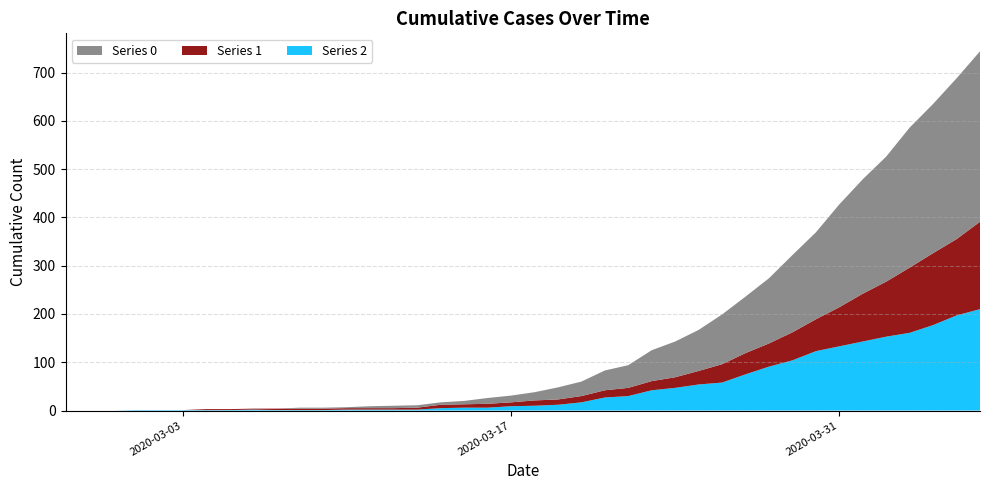

Reading left to right, what are all the values shown in this chart?

0: 0	0	0	0	0	0	0	0	0	0	2	2	2	4	5	5	5	7	12	14	17	25	30	41	47	64	74	85	103	117	135	160	180	213	237	259	290	309	333	353
1: 0	0	0	0	0	0	2	2	2	3	3	3	3	3	3	4	7	7	8	8	11	11	13	15	17	19	22	28	38	44	48	58	66	81	99	114	135	149	158	181
2: 0	0	0	1	1	1	1	1	2	1	1	1	2	2	2	2	5	6	6	9	10	12	17	27	30	42	47	54	58	75	91	104	123	133	143	153	161	177	197	210